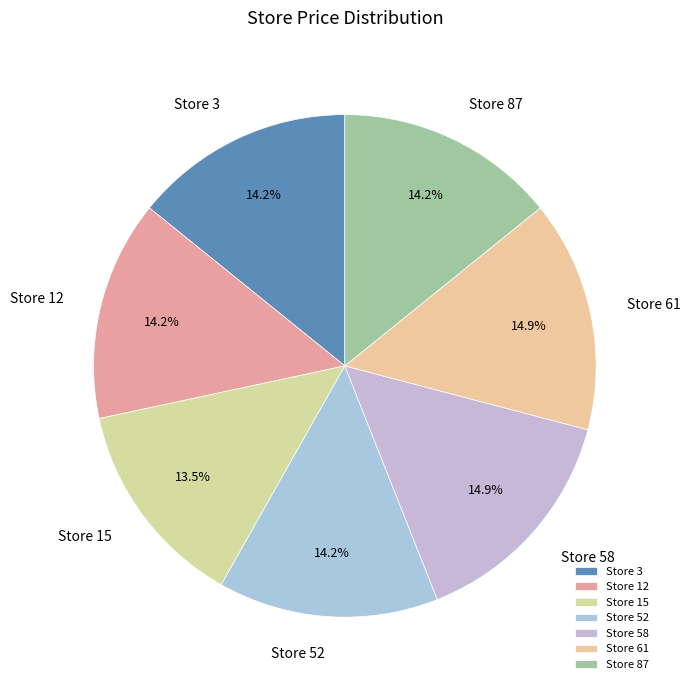

What portion of the pie excludes Store 52?

85.8%